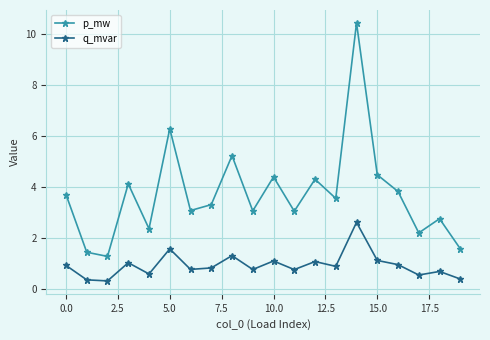

How many interior local peaks does the p_mw series have?

7